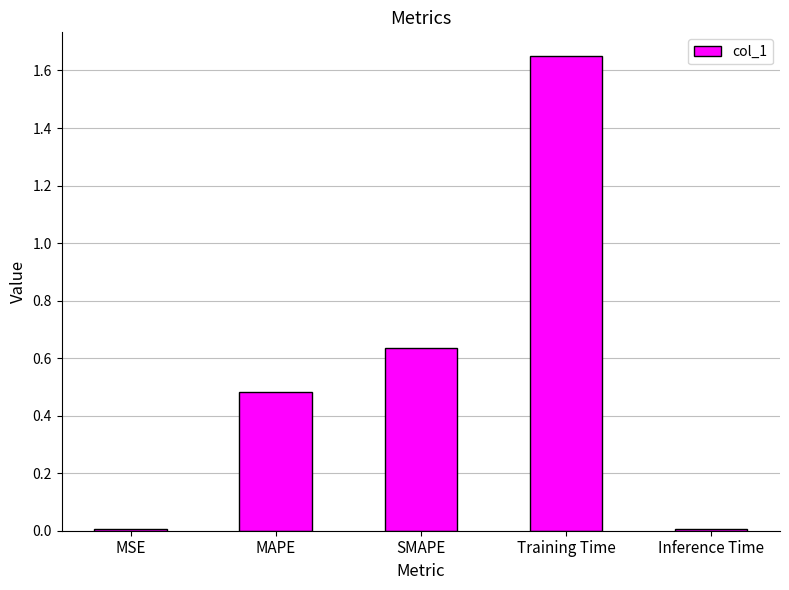

What is the label of the 2nd bar from the left?

MAPE